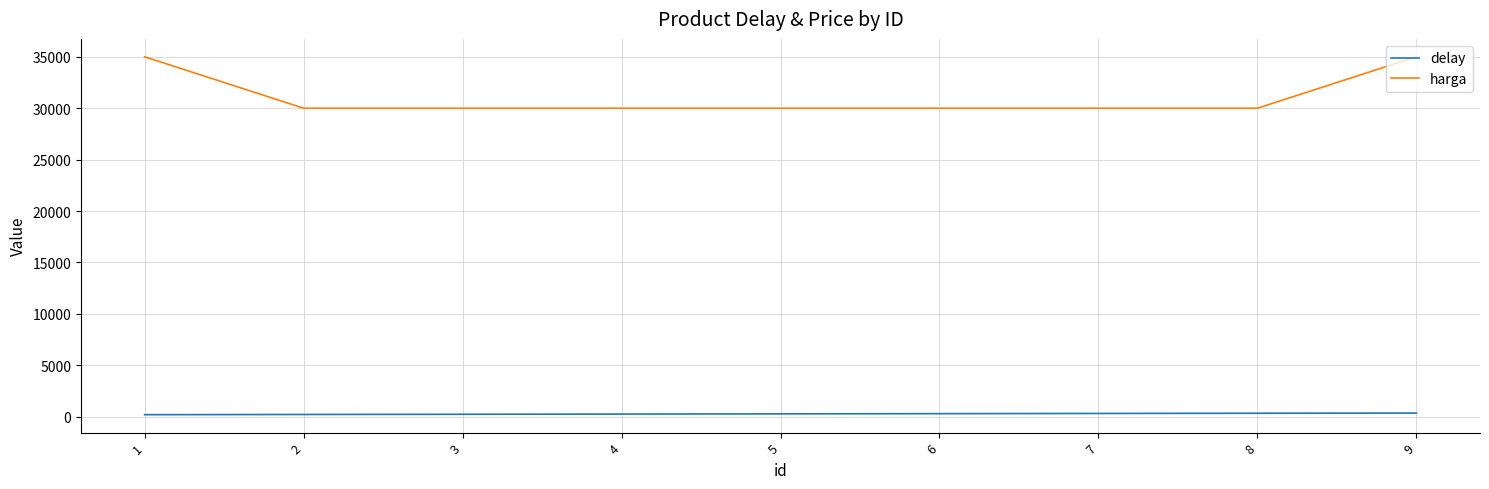

Does the chart have visible grid lines?

Yes